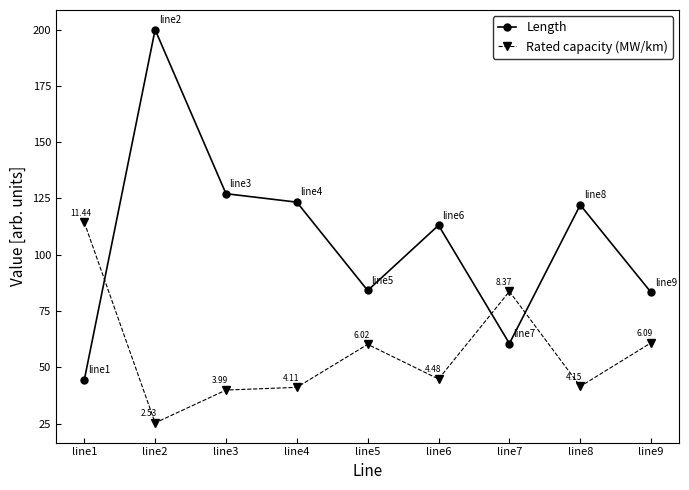

True or false: Rated capacity (MW/km) has a value of 114.4 at line1.

True